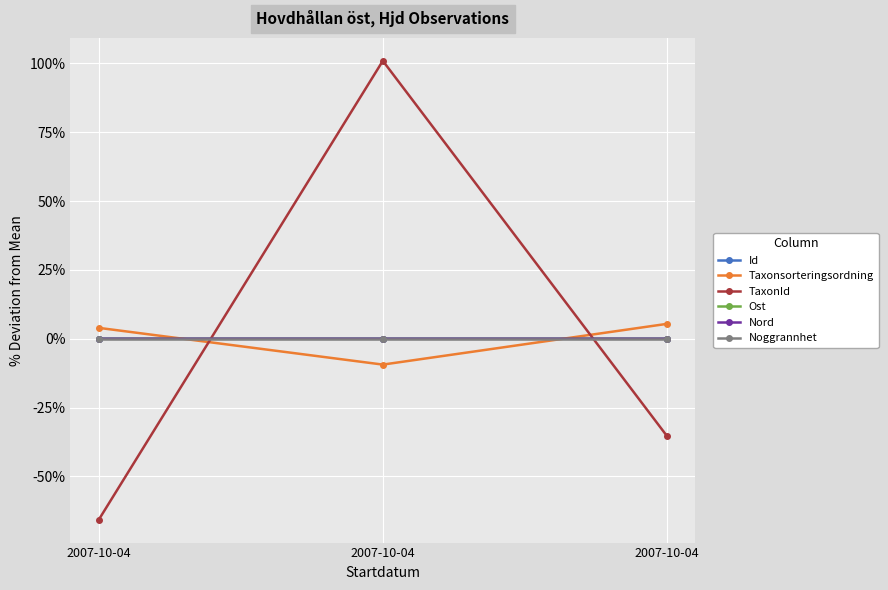

Reading left to right, what are all the values shown in this chart?

Id: 2007-10-04=0.0	2007-10-04=-0.0	2007-10-04=-0.0
Taxonsorteringsordning: 2007-10-04=4.0	2007-10-04=-9.4	2007-10-04=5.4
TaxonId: 2007-10-04=-65.7	2007-10-04=100.9	2007-10-04=-35.3
Ost: 2007-10-04=-0.0	2007-10-04=0.0	2007-10-04=-0.0
Nord: 2007-10-04=-0.0	2007-10-04=0.0	2007-10-04=-0.0
Noggrannhet: 2007-10-04=0.0	2007-10-04=0.0	2007-10-04=0.0